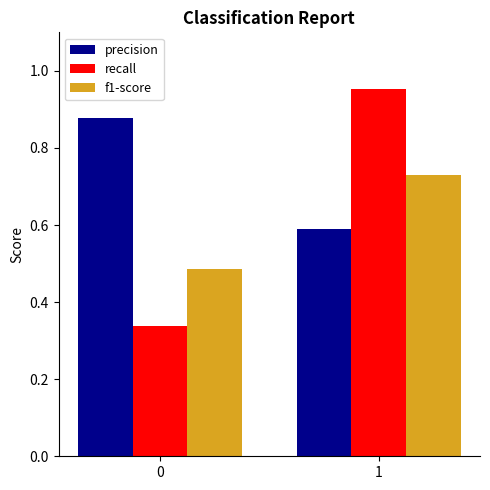

Is it true that precision equals 0.2 at 1?

False